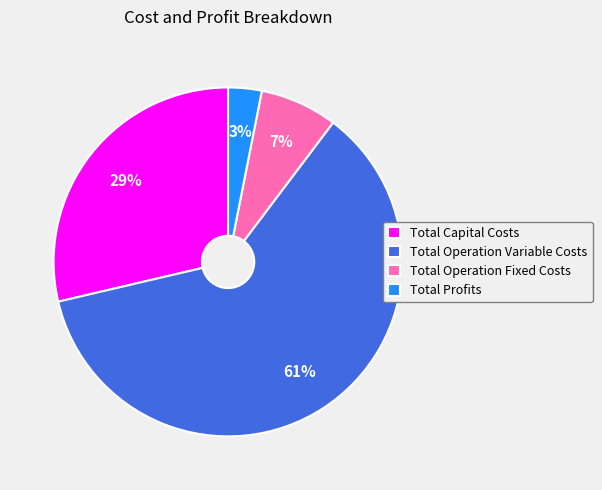

What is the smallest slice in the pie chart?

Total Profits